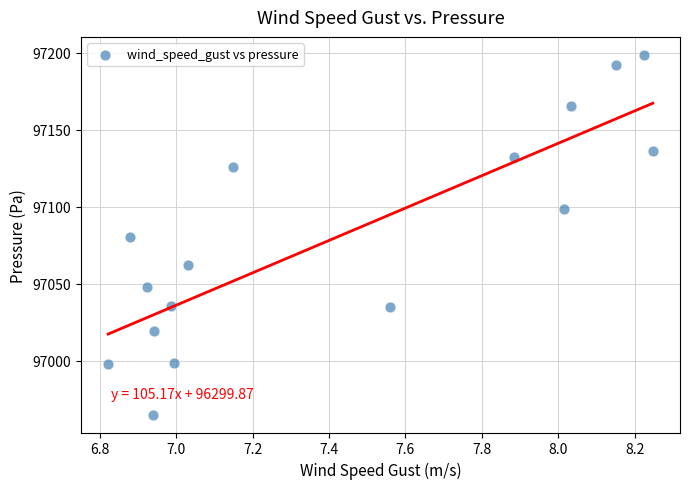

What is the range of X values (max minus min)?

1.4